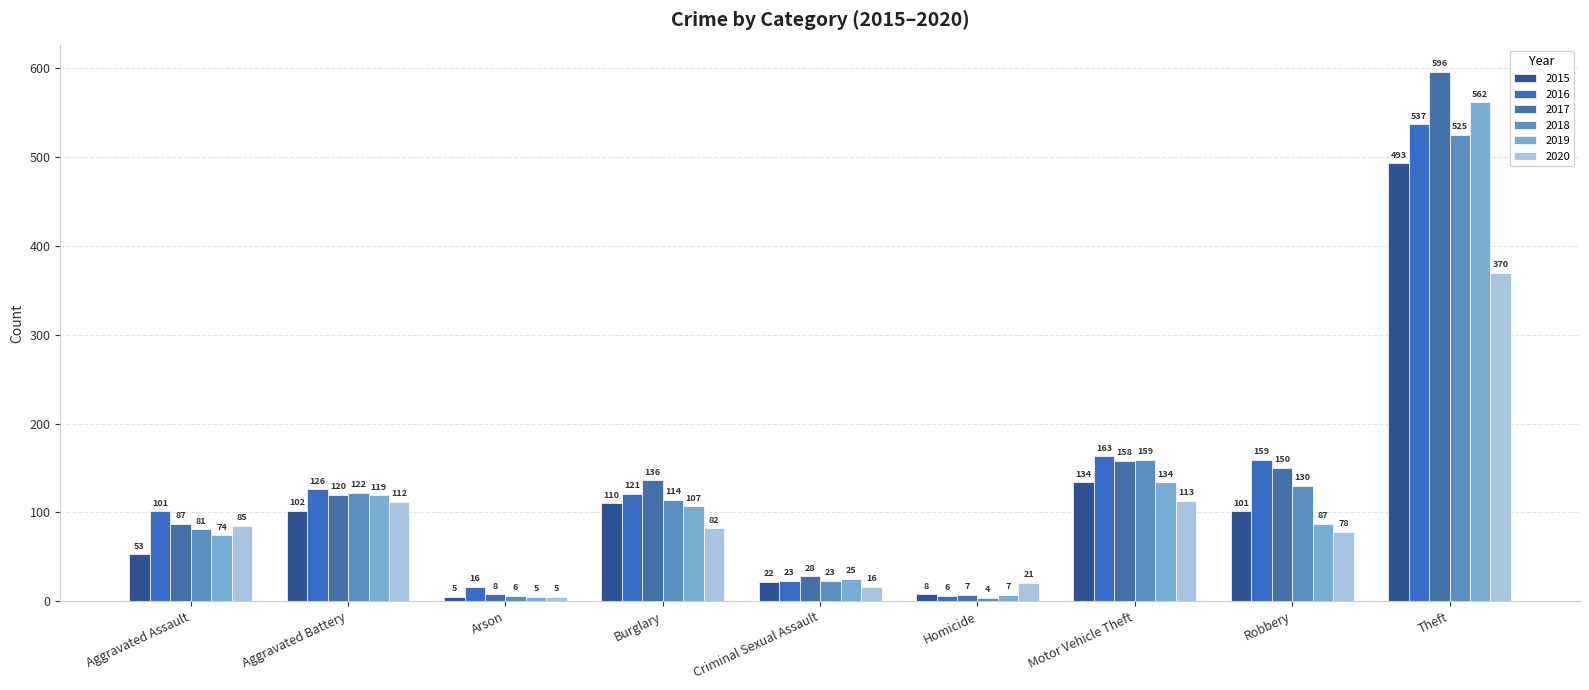

Reading left to right, extract all data points from this chart.

2015: 53	102	5	110	22	8	134	101	493
2016: 101	126	16	121	23	6	163	159	537
2017: 87	120	8	136	28	7	158	150	596
2018: 81	122	6	114	23	4	159	130	525
2019: 74	119	5	107	25	7	134	87	562
2020: 85	112	5	82	16	21	113	78	370